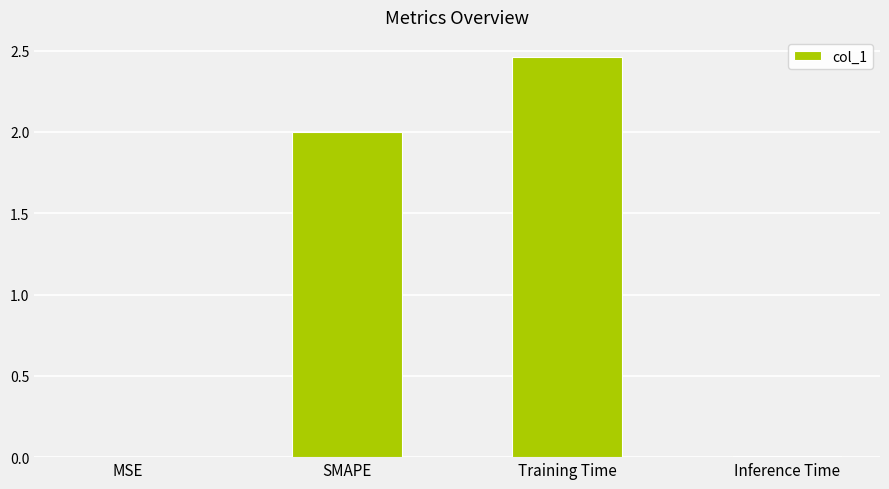

What is the sum of the values at Training Time and SMAPE?

4.5